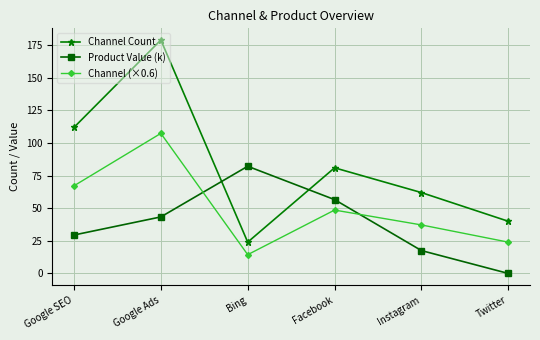

At how many categories does at least one series exceed 67?

4